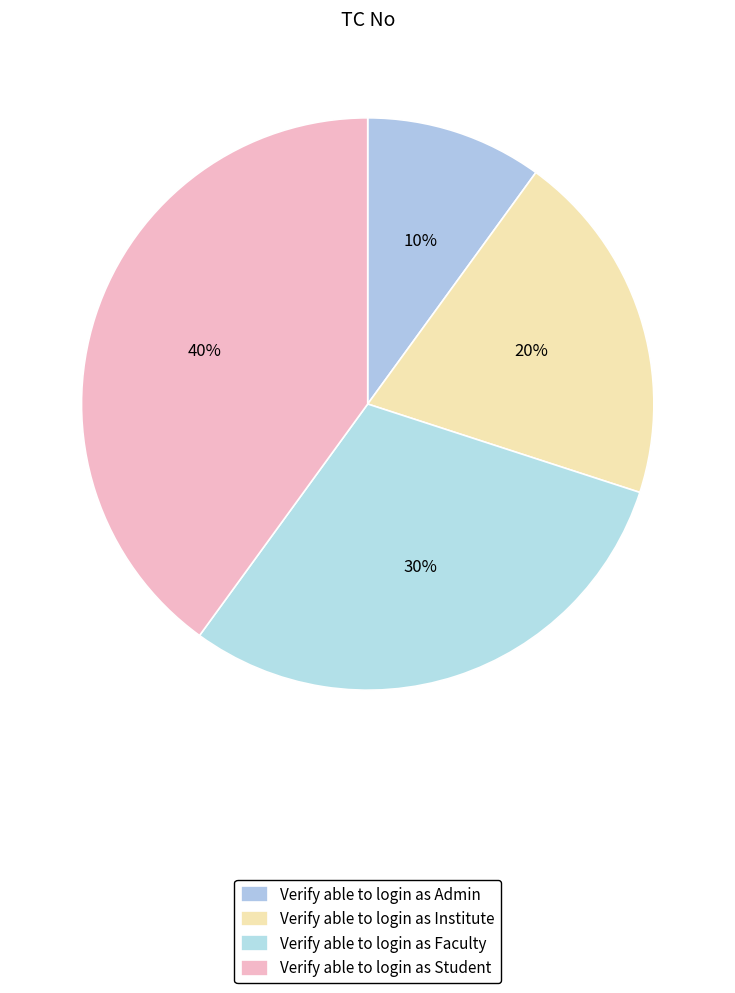

What is the smallest slice in the pie chart?

Verify able to login as Admin